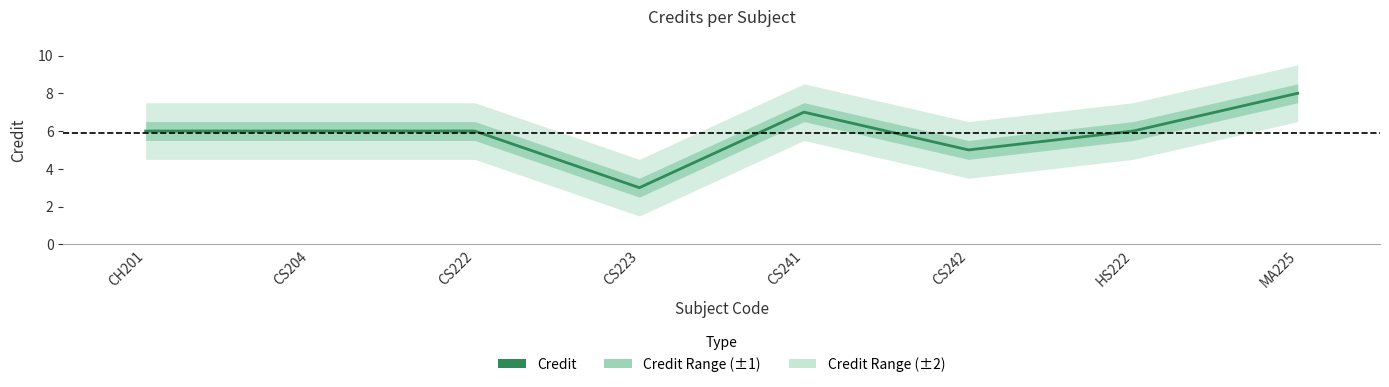

At which label does the data first exceed 6?

CS241